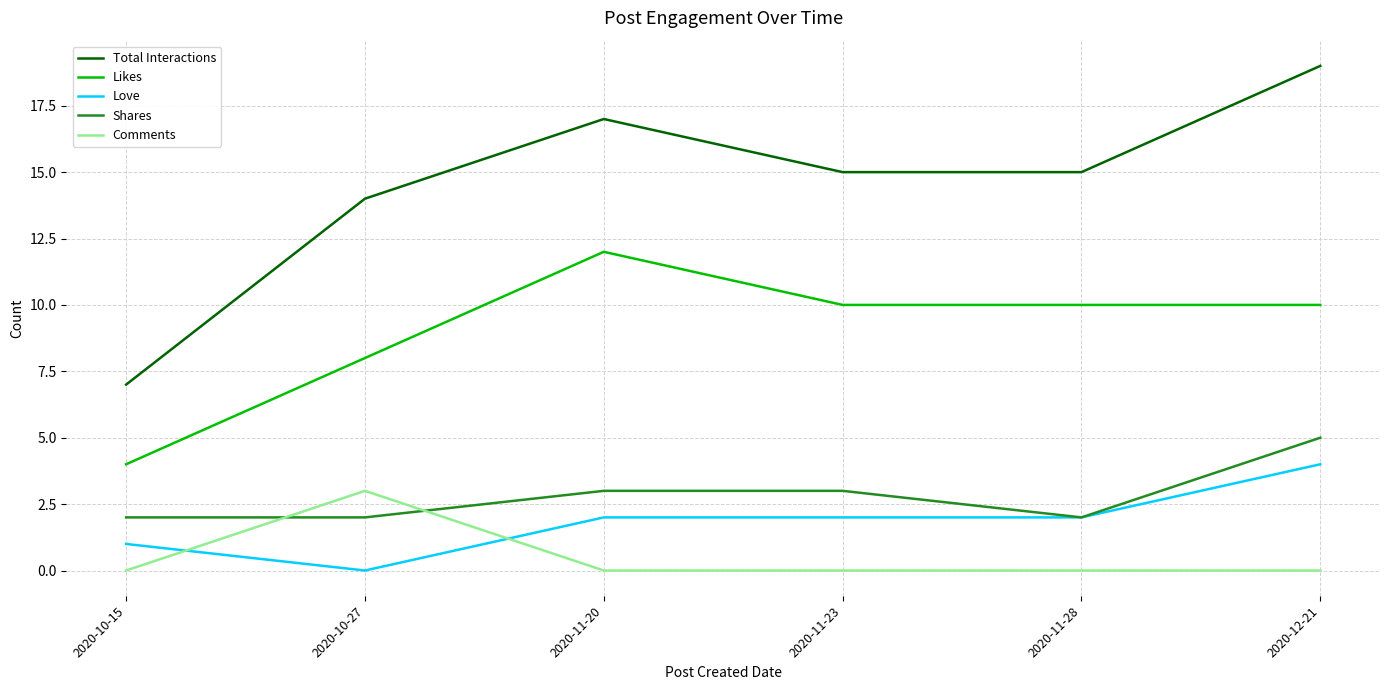

The value of Total Interactions at 2020-12-21 is 19. True or false?

True